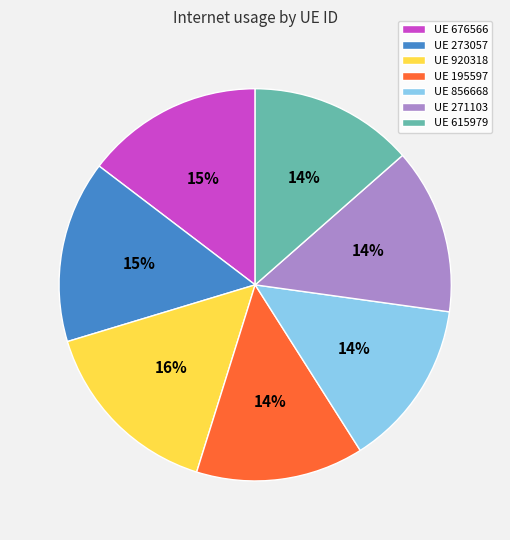

Do UE 273057 and UE 615979 together represent more than half of the pie?

No